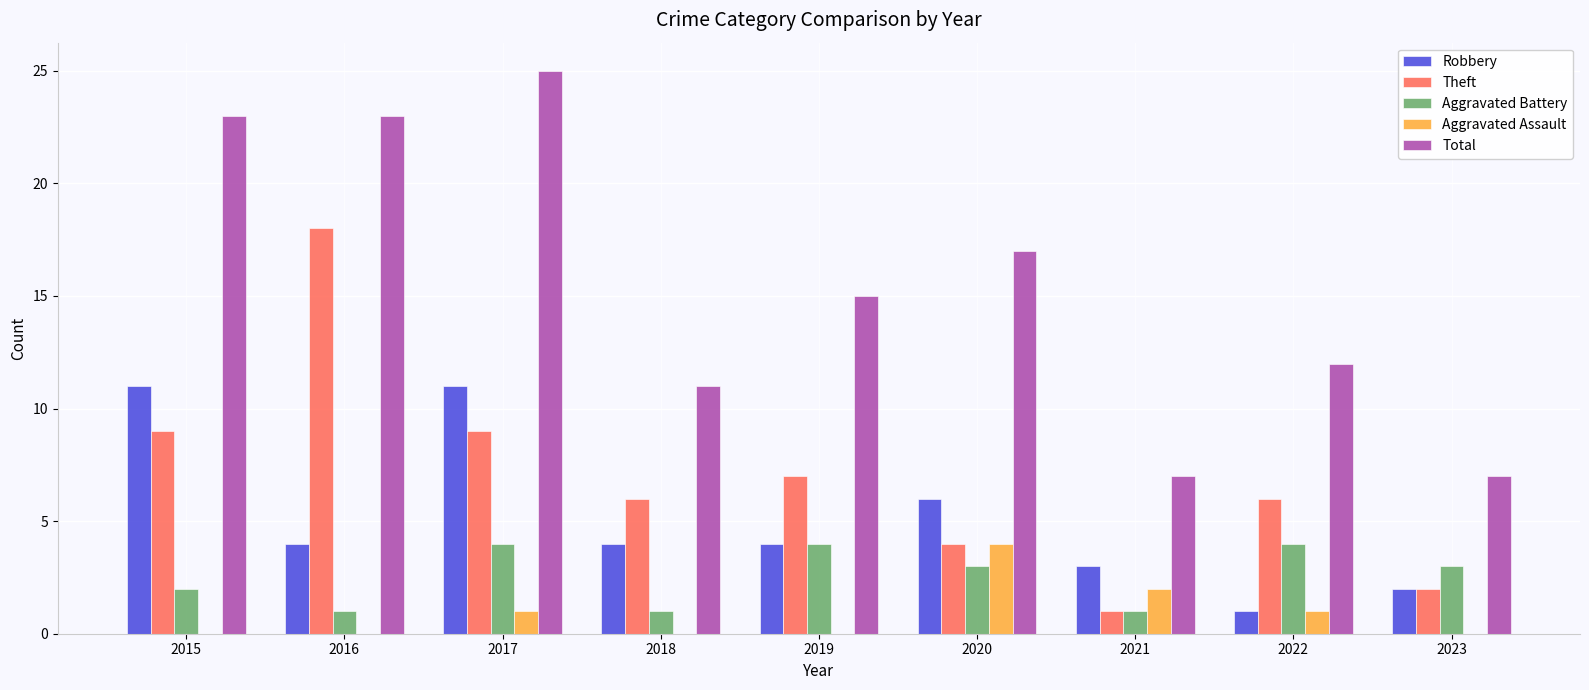

What is the total value across all series at 2016?

46